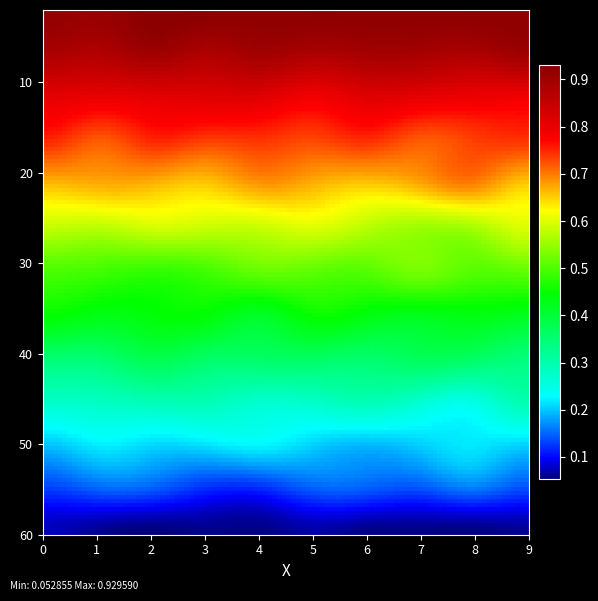

Reading left to right, what are all the values shown in this chart?

2: 0=0.9	1=0.9	2=0.9	3=0.9	4=0.9	5=0.9	6=0.9	7=0.9	8=0.9	9=0.9
5: 0=0.9	1=0.9	2=0.9	3=0.9	4=0.9	5=0.9	6=0.9	7=0.9	8=0.9	9=0.9
10: 0=0.8	1=0.8	2=0.8	3=0.8	4=0.8	5=0.8	6=0.8	7=0.8	8=0.8	9=0.8
15: 0=0.7	1=0.7	2=0.7	3=0.7	4=0.7	5=0.7	6=0.7	7=0.7	8=0.7	9=0.7
20: 0=0.7	1=0.7	2=0.7	3=0.6	4=0.7	5=0.7	6=0.6	7=0.7	8=0.7	9=0.6
25: 0=0.6	1=0.6	2=0.6	3=0.6	4=0.6	5=0.6	6=0.6	7=0.6	8=0.6	9=0.6
30: 0=0.5	1=0.5	2=0.5	3=0.5	4=0.5	5=0.5	6=0.5	7=0.5	8=0.5	9=0.5
35: 0=0.4	1=0.4	2=0.4	3=0.4	4=0.4	5=0.5	6=0.4	7=0.4	8=0.4	9=0.4
40: 0=0.3	1=0.3	2=0.4	3=0.4	4=0.4	5=0.4	6=0.4	7=0.4	8=0.4	9=0.3
45: 0=0.3	1=0.3	2=0.3	3=0.3	4=0.3	5=0.3	6=0.3	7=0.3	8=0.2	9=0.3
50: 0=0.2	1=0.2	2=0.2	3=0.2	4=0.2	5=0.2	6=0.2	7=0.2	8=0.2	9=0.2
55: 0=0.1	1=0.1	2=0.1	3=0.1	4=0.1	5=0.1	6=0.1	7=0.1	8=0.2	9=0.1
60: 0=0.1	1=0.1	2=0.1	3=0.1	4=0.1	5=0.1	6=0.1	7=0.1	8=0.1	9=0.1